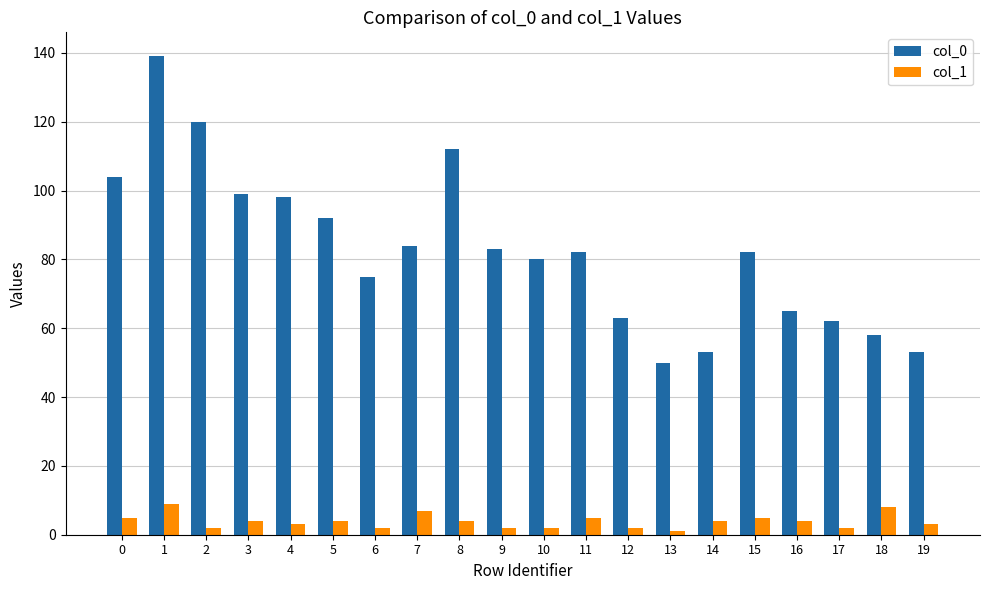

Count the number of data series in this chart.

2